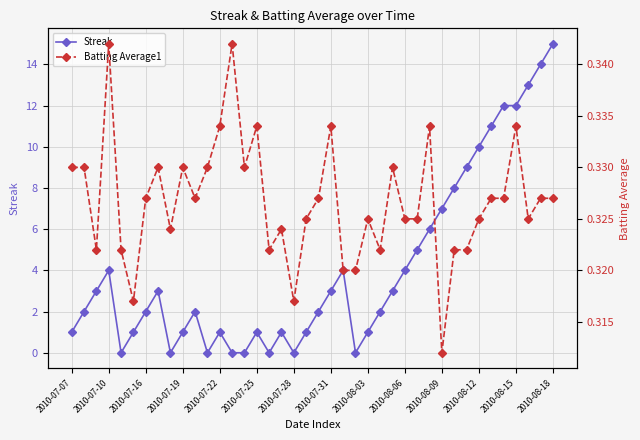

What is the highest value of the Streak series?

15